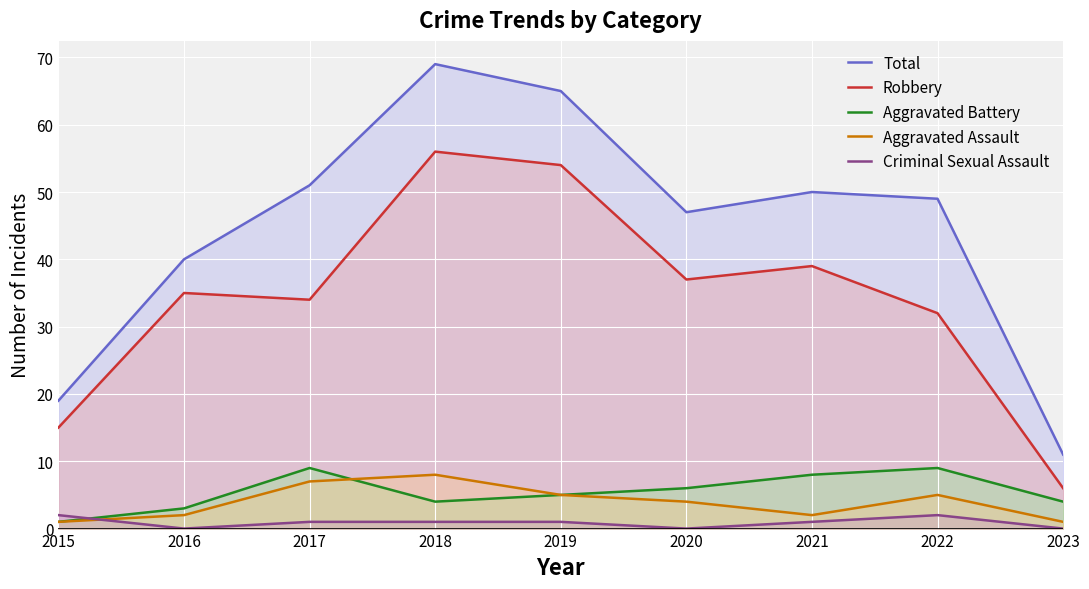

How many lines are shown in the chart?

5